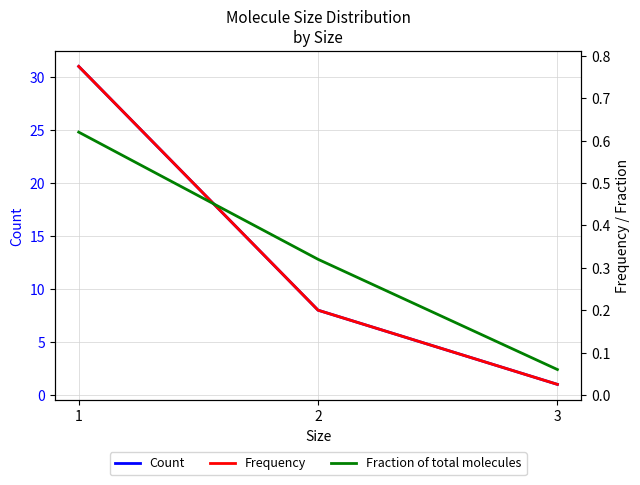

Does the chart have visible grid lines?

Yes